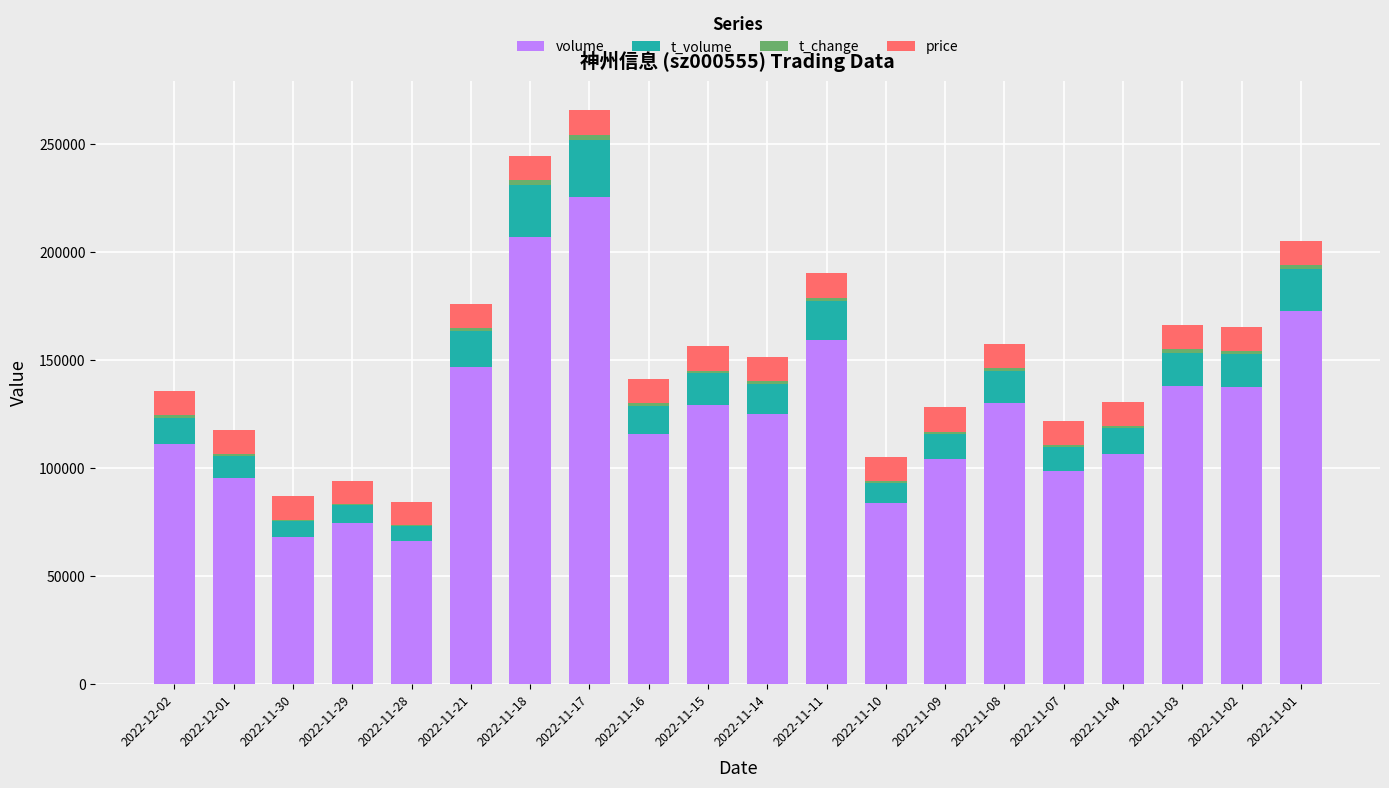

Between 2022-11-30 and 2022-11-04, which is larger?

2022-11-04